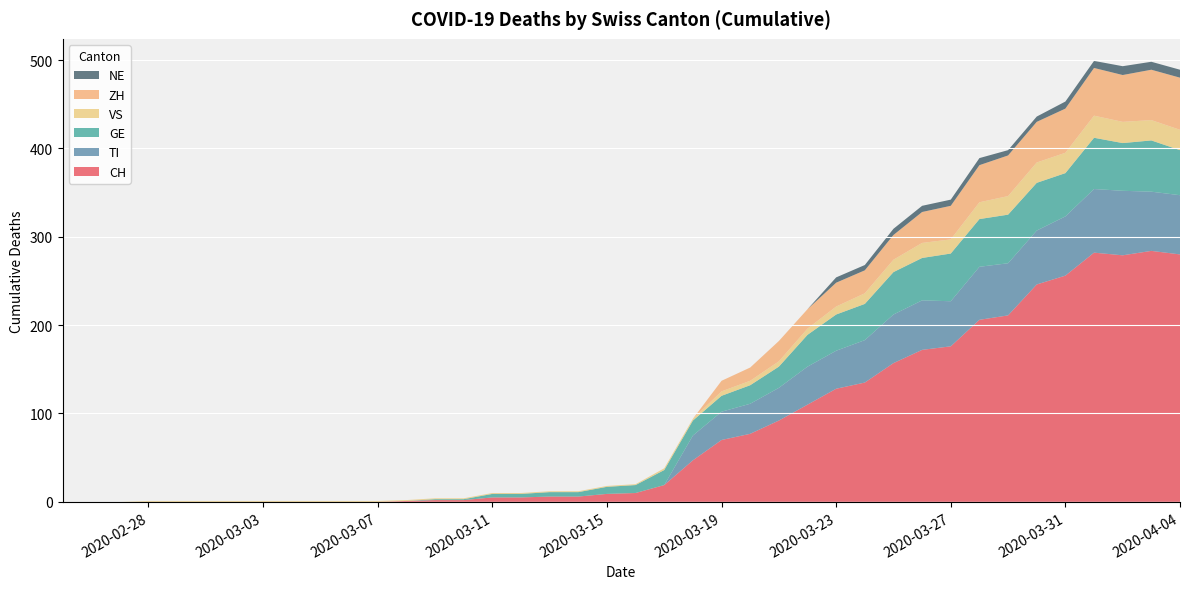

Reading left to right, extract all data points from this chart.

CH: 2020-02-25=0	2020-02-26=0	2020-02-27=0	2020-02-28=0	2020-02-29=0	2020-03-01=0	2020-03-02=0	2020-03-03=0	2020-03-04=0	2020-03-05=0	2020-03-06=0	2020-03-07=0	2020-03-08=1	2020-03-09=2	2020-03-10=2	2020-03-11=5	2020-03-12=5	2020-03-13=6	2020-03-14=6	2020-03-15=9	2020-03-16=10	2020-03-17=19	2020-03-18=47	2020-03-19=70	2020-03-20=77	2020-03-21=92	2020-03-22=110	2020-03-23=128	2020-03-24=135	2020-03-25=157	2020-03-26=172	2020-03-27=176	2020-03-28=206	2020-03-29=211	2020-03-30=246	2020-03-31=256	2020-04-01=282	2020-04-02=279	2020-04-03=284	2020-04-04=280
TI: 2020-02-25=0	2020-02-26=0	2020-02-27=0	2020-02-28=0	2020-02-29=0	2020-03-01=0	2020-03-02=0	2020-03-03=0	2020-03-04=0	2020-03-05=0	2020-03-06=0	2020-03-07=0	2020-03-08=0	2020-03-09=0	2020-03-10=0	2020-03-11=0	2020-03-12=0	2020-03-13=0	2020-03-14=0	2020-03-15=0	2020-03-16=0	2020-03-17=0	2020-03-18=28	2020-03-19=32	2020-03-20=34	2020-03-21=37	2020-03-22=43	2020-03-23=43	2020-03-24=48	2020-03-25=55	2020-03-26=56	2020-03-27=51	2020-03-28=60	2020-03-29=59	2020-03-30=61	2020-03-31=67	2020-04-01=72	2020-04-02=73	2020-04-03=67	2020-04-04=67
GE: 2020-02-25=0	2020-02-26=0	2020-02-27=0	2020-02-28=0	2020-02-29=0	2020-03-01=0	2020-03-02=0	2020-03-03=0	2020-03-04=0	2020-03-05=0	2020-03-06=0	2020-03-07=0	2020-03-08=0	2020-03-09=1	2020-03-10=1	2020-03-11=4	2020-03-12=4	2020-03-13=5	2020-03-14=5	2020-03-15=8	2020-03-16=9	2020-03-17=17	2020-03-18=17	2020-03-19=18	2020-03-20=21	2020-03-21=24	2020-03-22=36	2020-03-23=41	2020-03-24=41	2020-03-25=48	2020-03-26=48	2020-03-27=54	2020-03-28=54	2020-03-29=55	2020-03-30=54	2020-03-31=49	2020-04-01=58	2020-04-02=54	2020-04-03=58	2020-04-04=51
VS: 2020-02-25=0	2020-02-26=0	2020-02-27=0	2020-02-28=1	2020-02-29=1	2020-03-01=1	2020-03-02=1	2020-03-03=1	2020-03-04=1	2020-03-05=1	2020-03-06=1	2020-03-07=1	2020-03-08=1	2020-03-09=1	2020-03-10=1	2020-03-11=1	2020-03-12=1	2020-03-13=1	2020-03-14=1	2020-03-15=1	2020-03-16=1	2020-03-17=2	2020-03-18=2	2020-03-19=5	2020-03-20=5	2020-03-21=6	2020-03-22=7	2020-03-23=9	2020-03-24=12	2020-03-25=14	2020-03-26=17	2020-03-27=16	2020-03-28=19	2020-03-29=21	2020-03-30=23	2020-03-31=23	2020-04-01=25	2020-04-02=24	2020-04-03=23	2020-04-04=23
ZH: 2020-02-25=0	2020-02-26=0	2020-02-27=0	2020-02-28=0	2020-02-29=0	2020-03-01=0	2020-03-02=0	2020-03-03=0	2020-03-04=0	2020-03-05=0	2020-03-06=0	2020-03-07=0	2020-03-08=0	2020-03-09=0	2020-03-10=0	2020-03-11=0	2020-03-12=0	2020-03-13=0	2020-03-14=0	2020-03-15=0	2020-03-16=0	2020-03-17=0	2020-03-18=0	2020-03-19=12	2020-03-20=15	2020-03-21=23	2020-03-22=22	2020-03-23=27	2020-03-24=26	2020-03-25=28	2020-03-26=35	2020-03-27=38	2020-03-28=42	2020-03-29=46	2020-03-30=46	2020-03-31=50	2020-04-01=54	2020-04-02=53	2020-04-03=57	2020-04-04=59
NE: 2020-02-25=0	2020-02-26=0	2020-02-27=0	2020-02-28=0	2020-02-29=0	2020-03-01=0	2020-03-02=0	2020-03-03=0	2020-03-04=0	2020-03-05=0	2020-03-06=0	2020-03-07=0	2020-03-08=0	2020-03-09=0	2020-03-10=0	2020-03-11=0	2020-03-12=0	2020-03-13=0	2020-03-14=0	2020-03-15=0	2020-03-16=0	2020-03-17=0	2020-03-18=0	2020-03-19=0	2020-03-20=0	2020-03-21=0	2020-03-22=0	2020-03-23=6	2020-03-24=6	2020-03-25=7	2020-03-26=7	2020-03-27=7	2020-03-28=8	2020-03-29=6	2020-03-30=6	2020-03-31=8	2020-04-01=8	2020-04-02=10	2020-04-03=9	2020-04-04=9